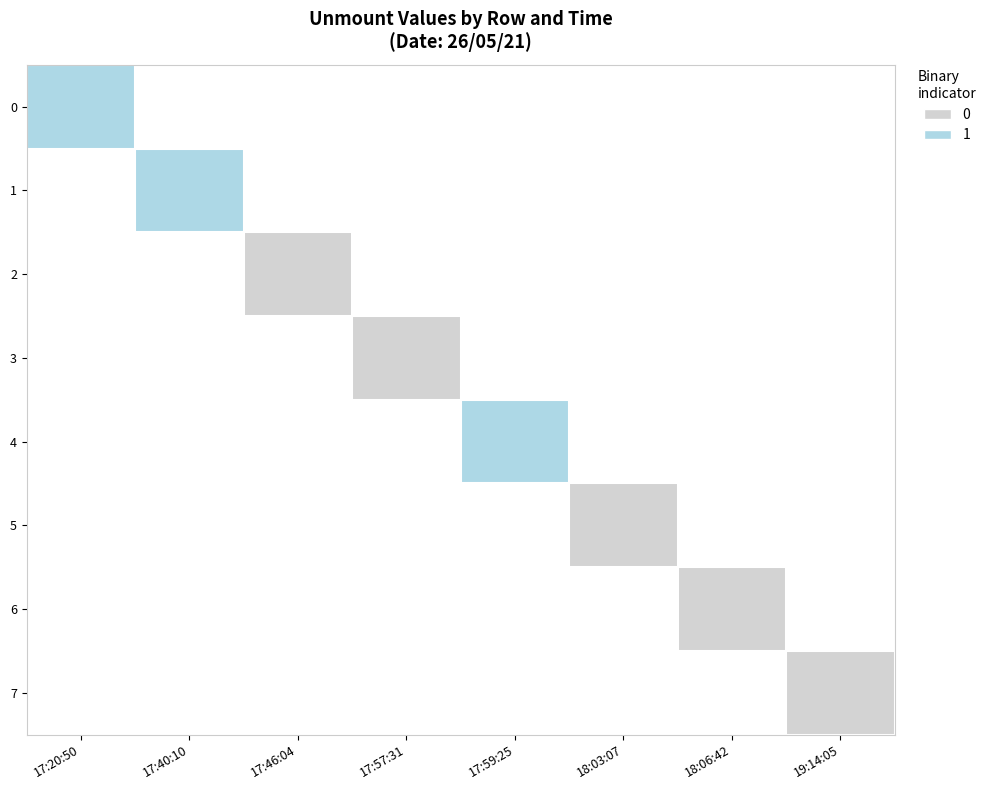

Is the value of 2 at 18:06:42 greater than the value of 3 at 17:20:50?

No